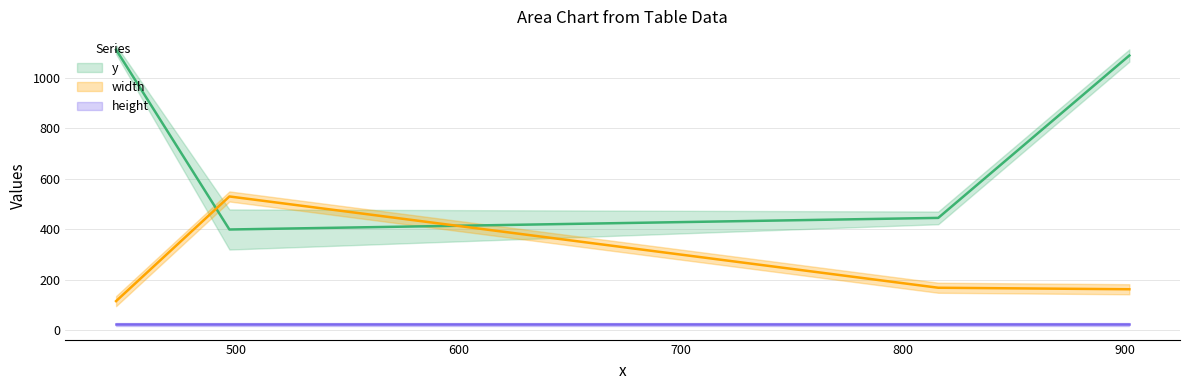

True or false: height and width intersect in this chart.

False